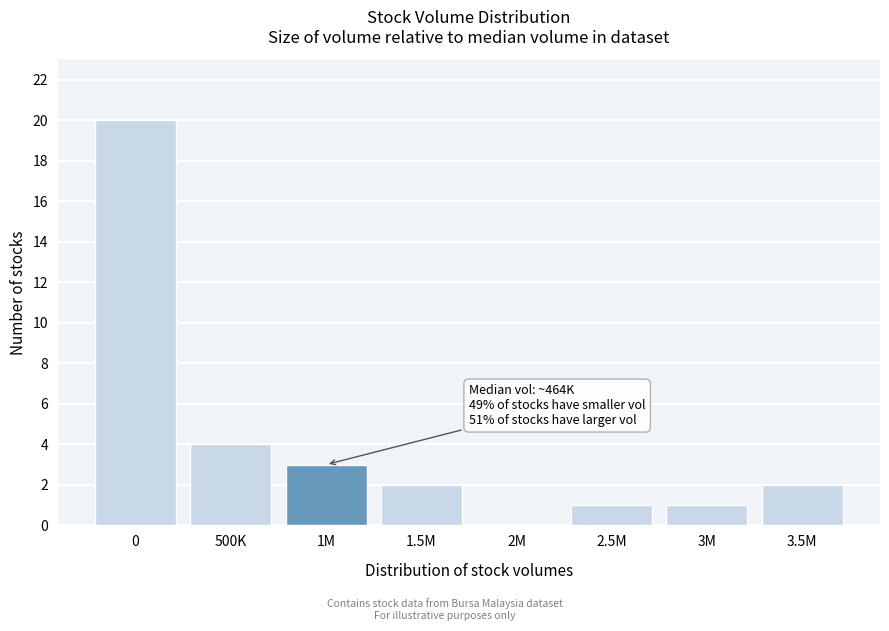

Reading right to left, extract all data points from this chart.

3.5M=2	3M=1	2.5M=1	2M=0	1.5M=2	1M=3	500K=4	0=20